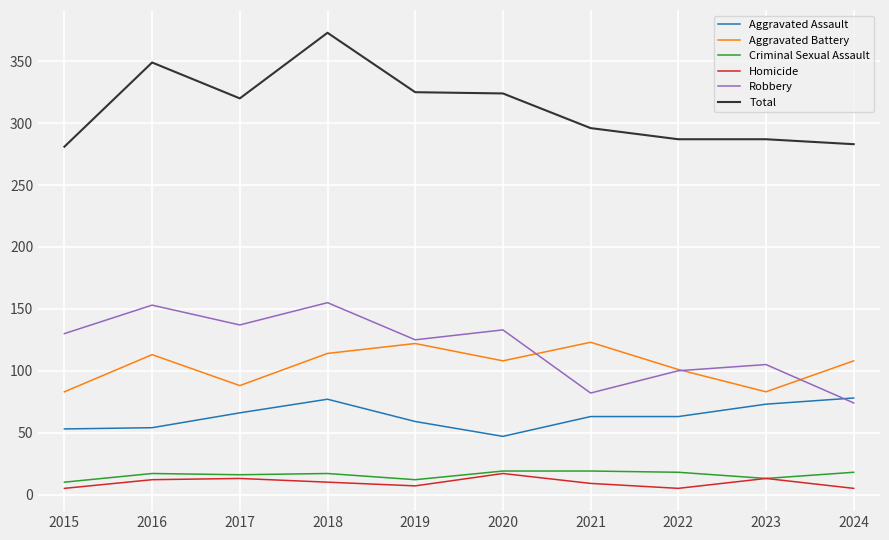

What is the lowest value of the Homicide series?

5